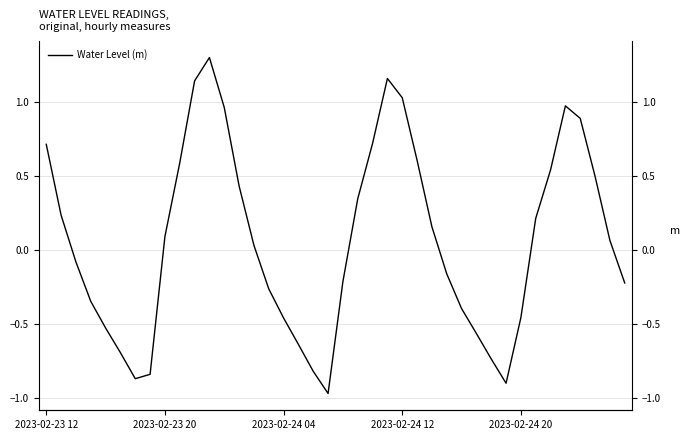

The value at 38 is 0.1. True or false?

True